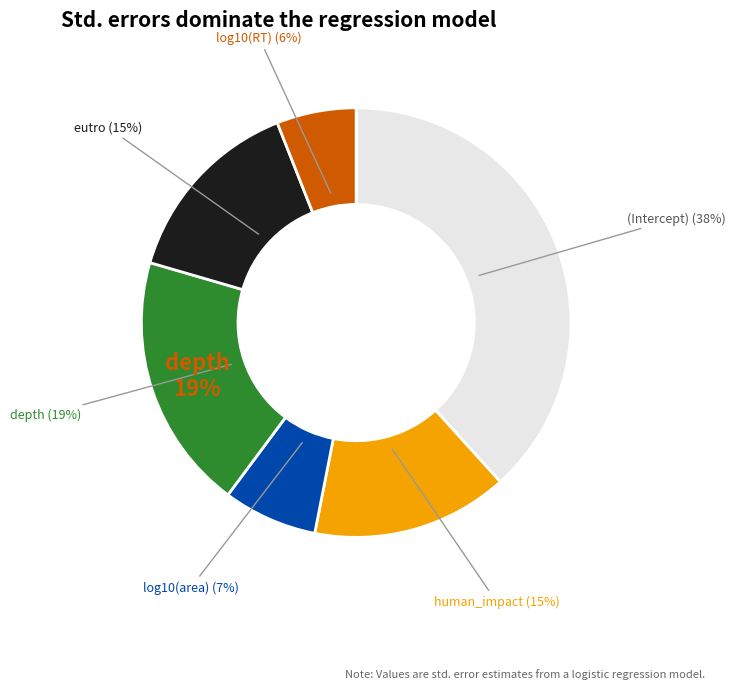

What is the largest slice in the pie chart?

(Intercept)